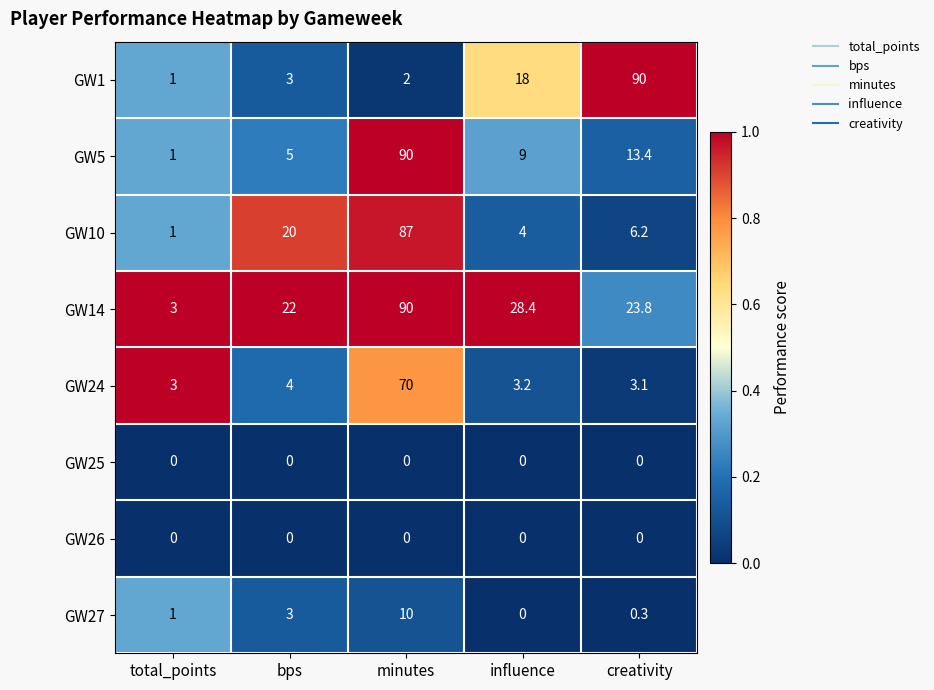

What is the total value across all series at influence?

62.6